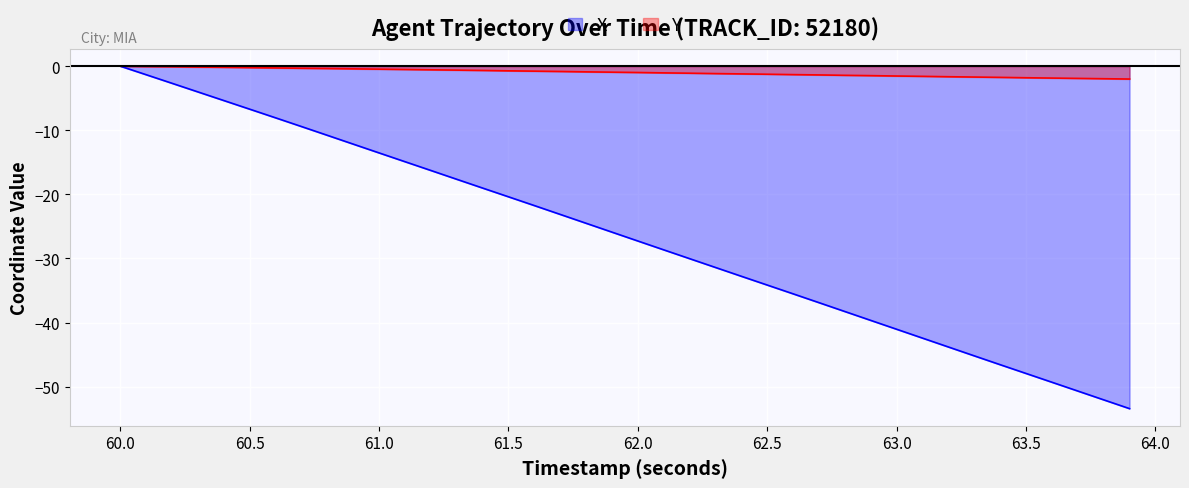

What is the sum of all X values?

-1064.6